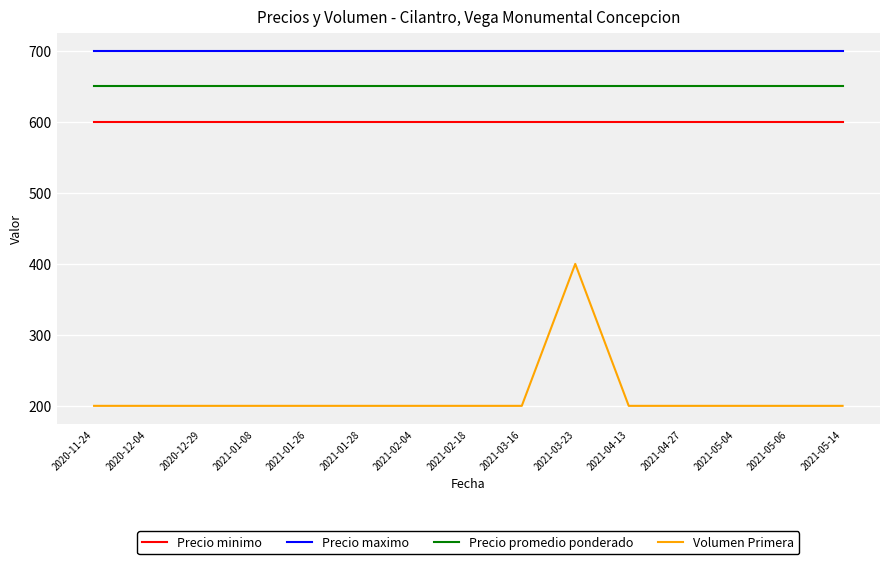

Reading left to right, transcribe all the data shown in this chart.

Precio minimo: 2020-11-24=600	2020-12-04=600	2020-12-29=600	2021-01-08=600	2021-01-26=600	2021-01-28=600	2021-02-04=600	2021-02-18=600	2021-03-16=600	2021-03-23=600	2021-04-13=600	2021-04-27=600	2021-05-04=600	2021-05-06=600	2021-05-14=600
Precio maximo: 2020-11-24=700	2020-12-04=700	2020-12-29=700	2021-01-08=700	2021-01-26=700	2021-01-28=700	2021-02-04=700	2021-02-18=700	2021-03-16=700	2021-03-23=700	2021-04-13=700	2021-04-27=700	2021-05-04=700	2021-05-06=700	2021-05-14=700
Precio promedio ponderado: 2020-11-24=650	2020-12-04=650	2020-12-29=650	2021-01-08=650	2021-01-26=650	2021-01-28=650	2021-02-04=650	2021-02-18=650	2021-03-16=650	2021-03-23=650	2021-04-13=650	2021-04-27=650	2021-05-04=650	2021-05-06=650	2021-05-14=650
Volumen Primera: 2020-11-24=200	2020-12-04=200	2020-12-29=200	2021-01-08=200	2021-01-26=200	2021-01-28=200	2021-02-04=200	2021-02-18=200	2021-03-16=200	2021-03-23=400	2021-04-13=200	2021-04-27=200	2021-05-04=200	2021-05-06=200	2021-05-14=200